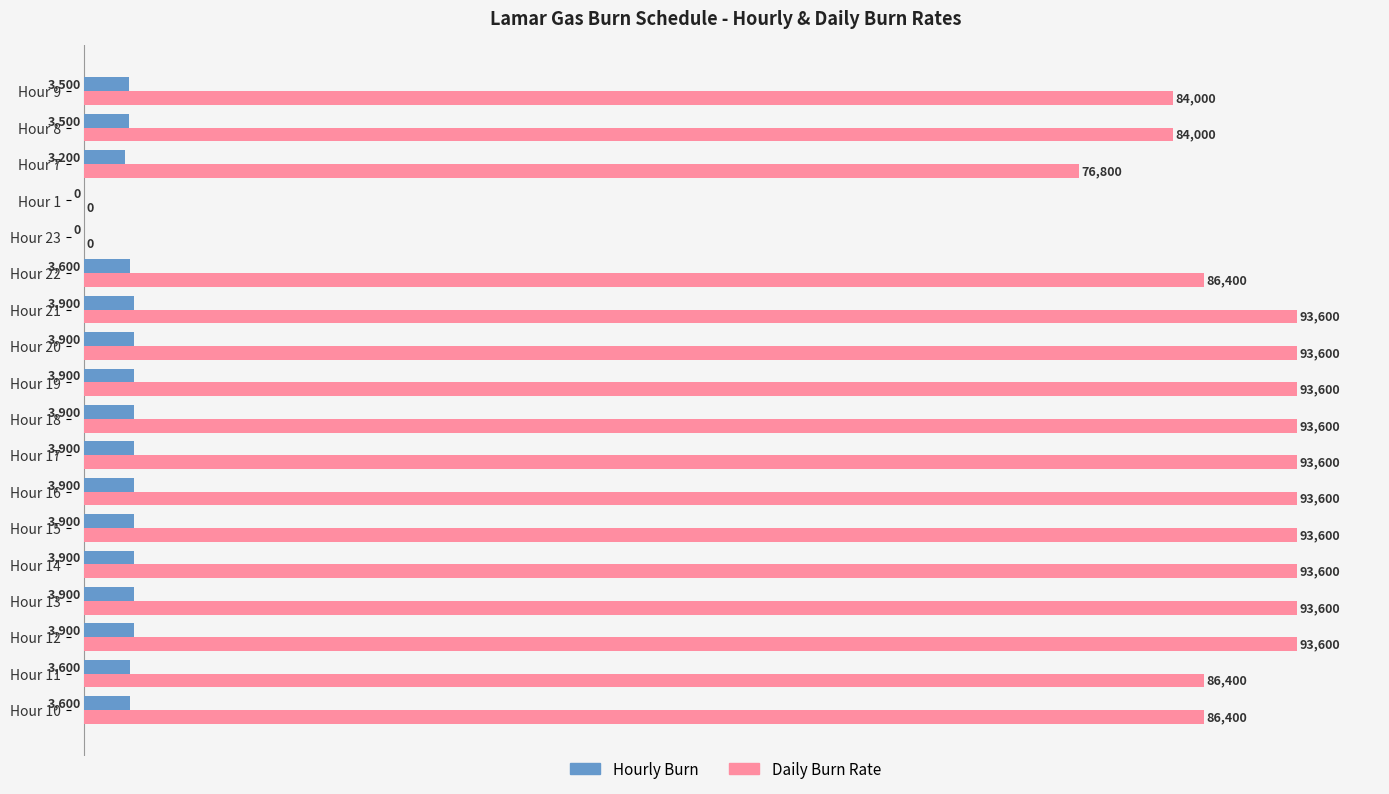

What is the sum of all Daily Burn Rate values?

1440000